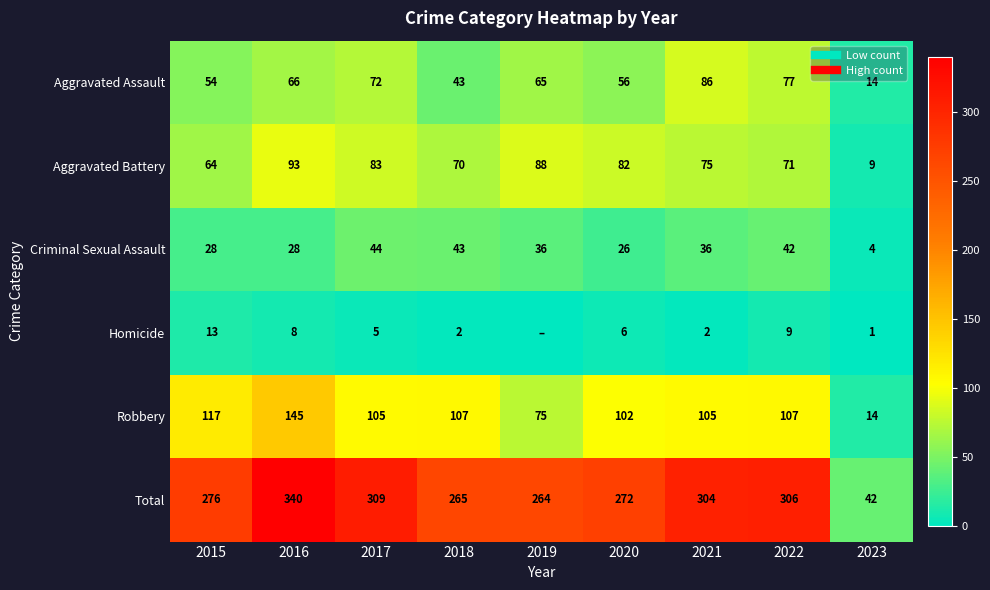

Where is Total nearest to the value 191?

2019